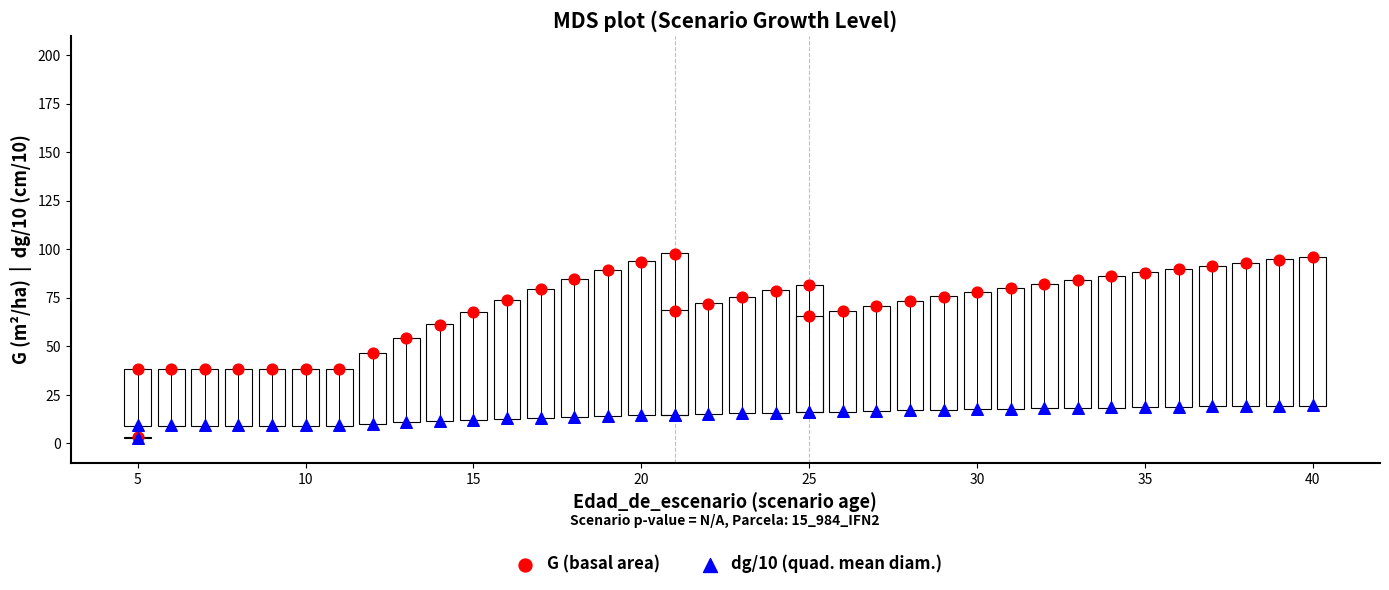

Which series contains the highest Y value?

G (basal area)